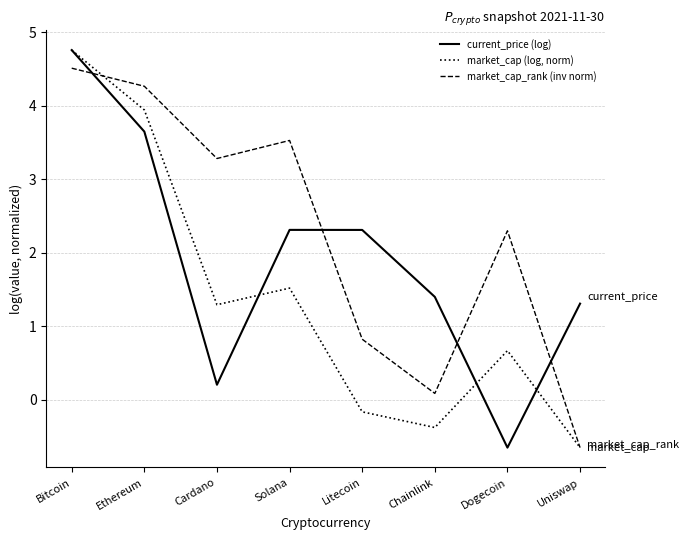

How many values in the current_price (log) series exceed 2?

4